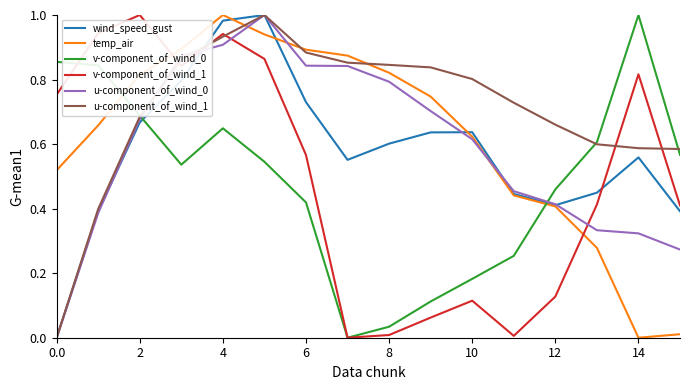

True or false: v-component_of_wind_1 and wind_speed_gust cross at least once.

True